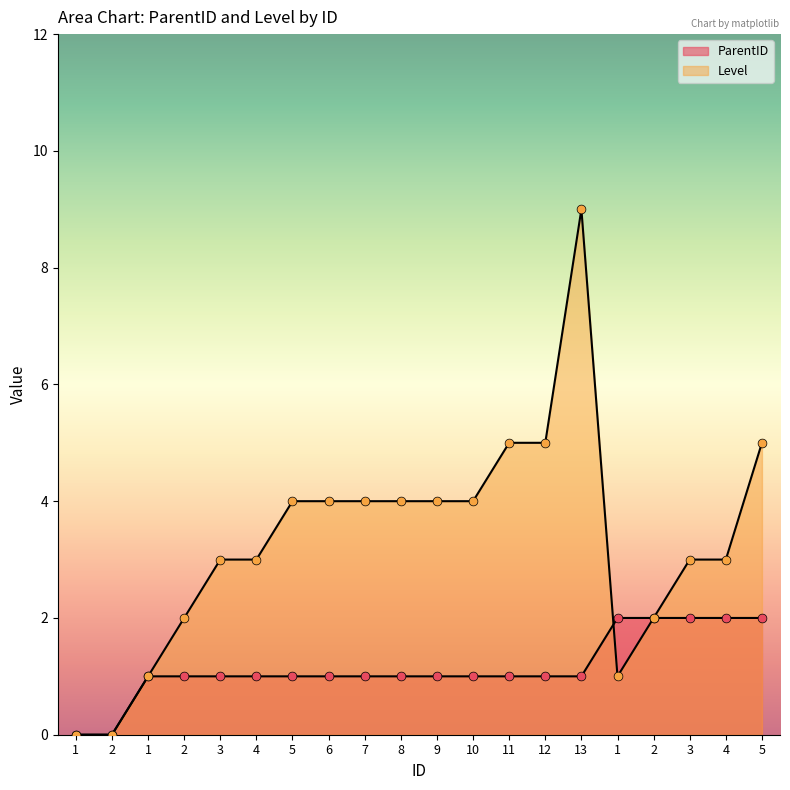

What are all the series names shown in the legend?

ParentID, Level